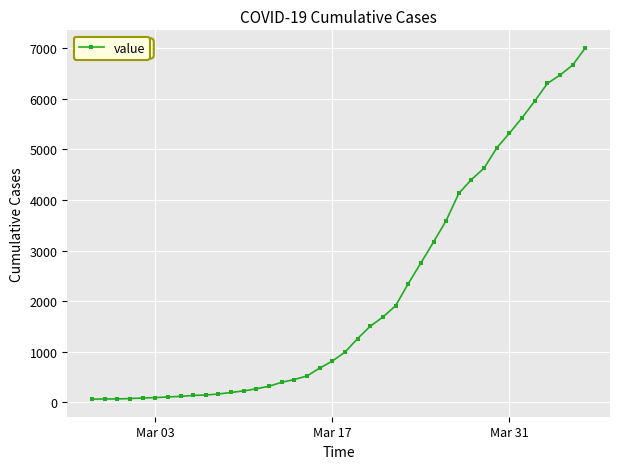

What is the sum of all values?

85740